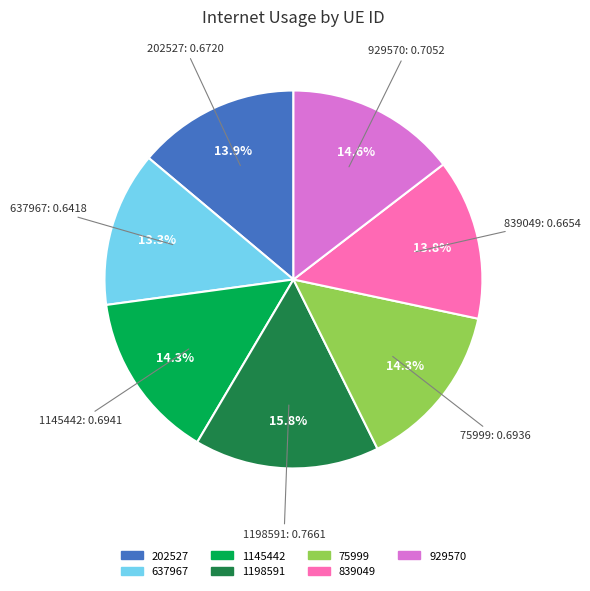

How much of the chart is everything except 202527?

86.1%